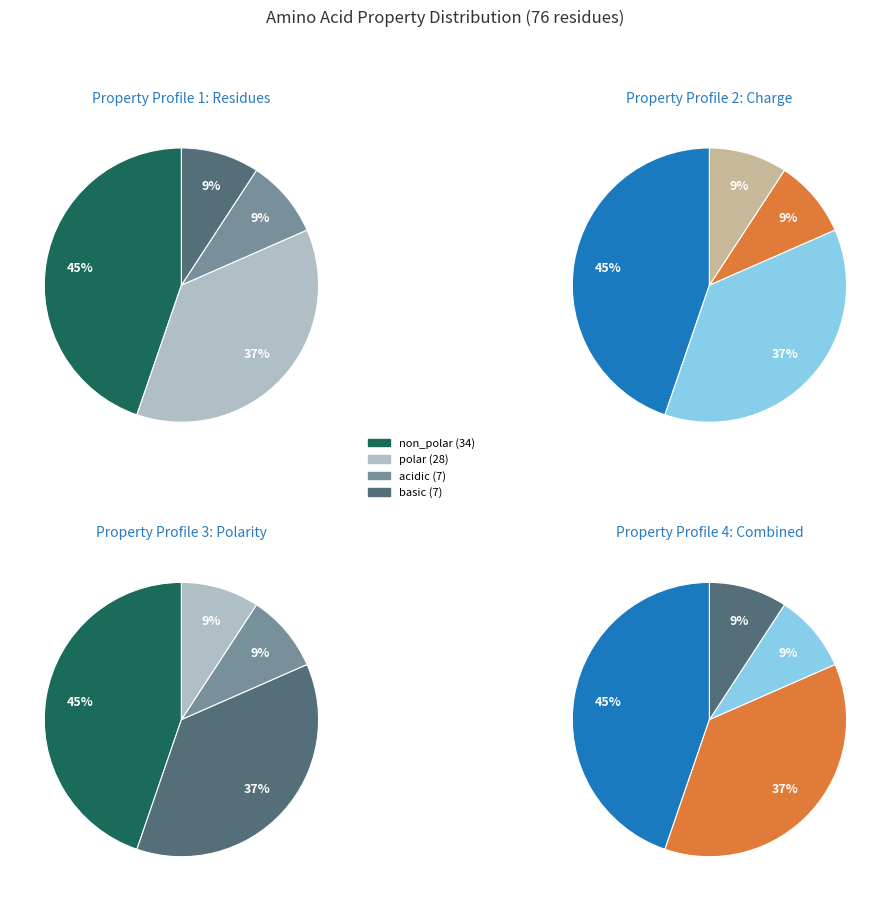

Does basic account for over 50% of the chart?

No